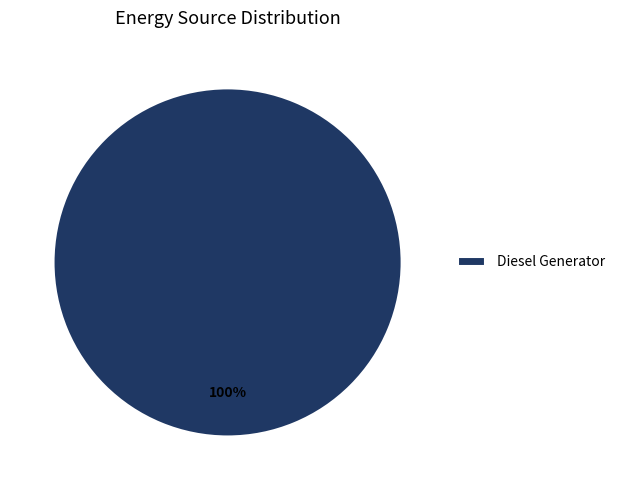

Is there a majority slice in this chart?

Yes